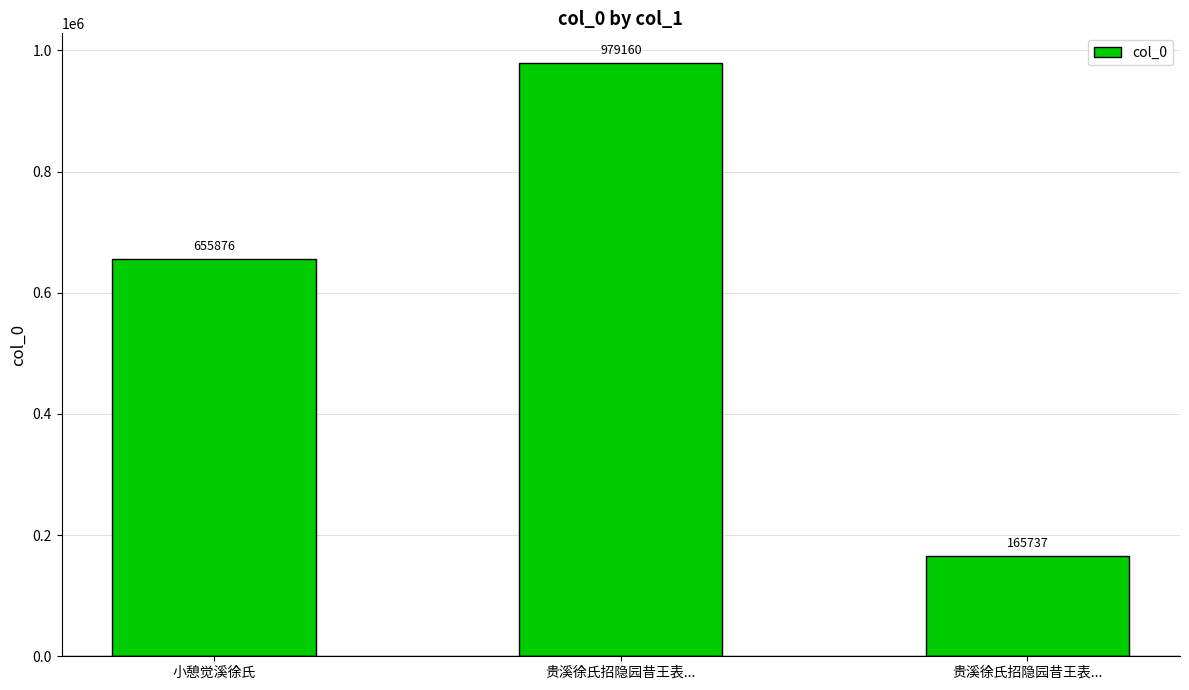

Rank the categories by value from lowest to highest.

贵溪徐氏招隐园昔王表..., 小憩觉溪徐氏, 贵溪徐氏招隐园昔王表...